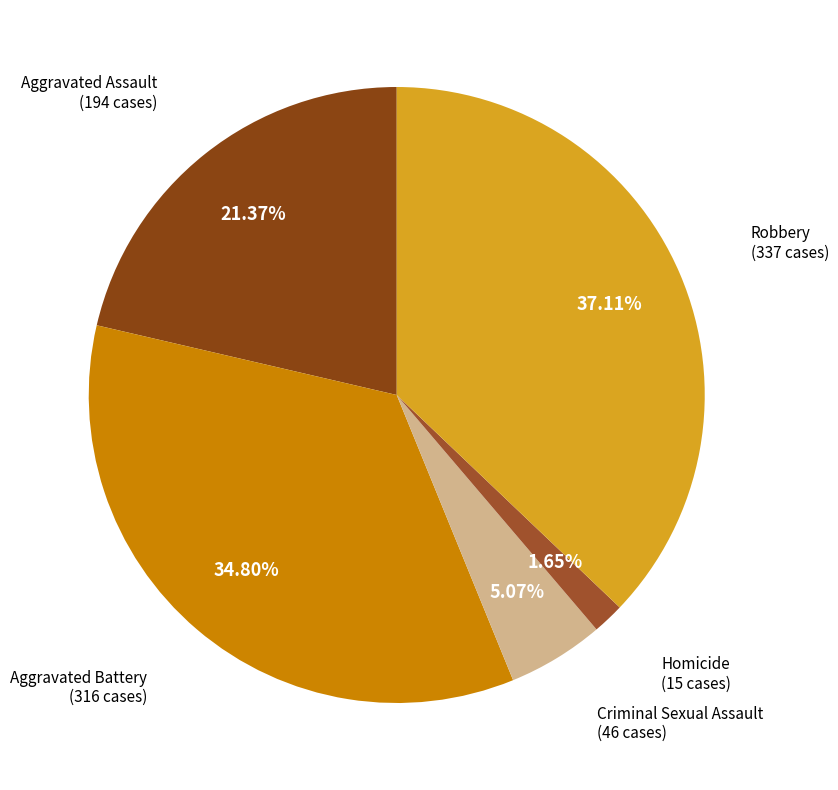

Is there a majority slice in this chart?

No